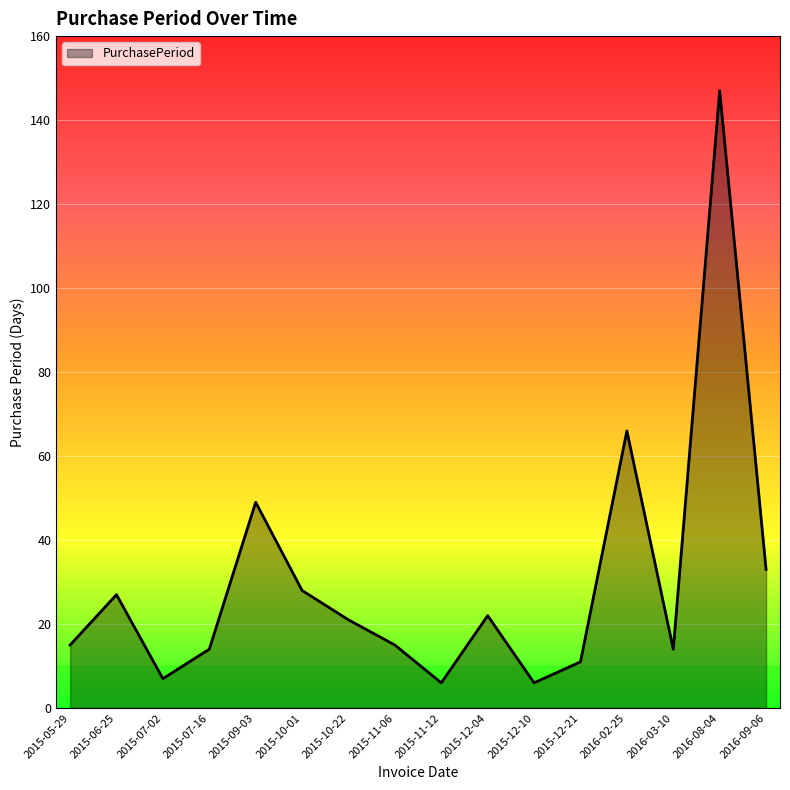

The value at 2015-10-01 is 28. True or false?

True